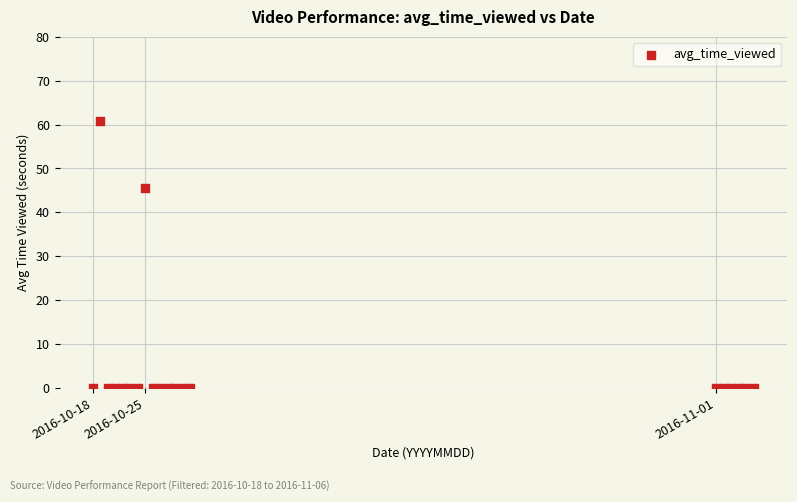

What Y value in the scatter plot is closest to 30?

45.5